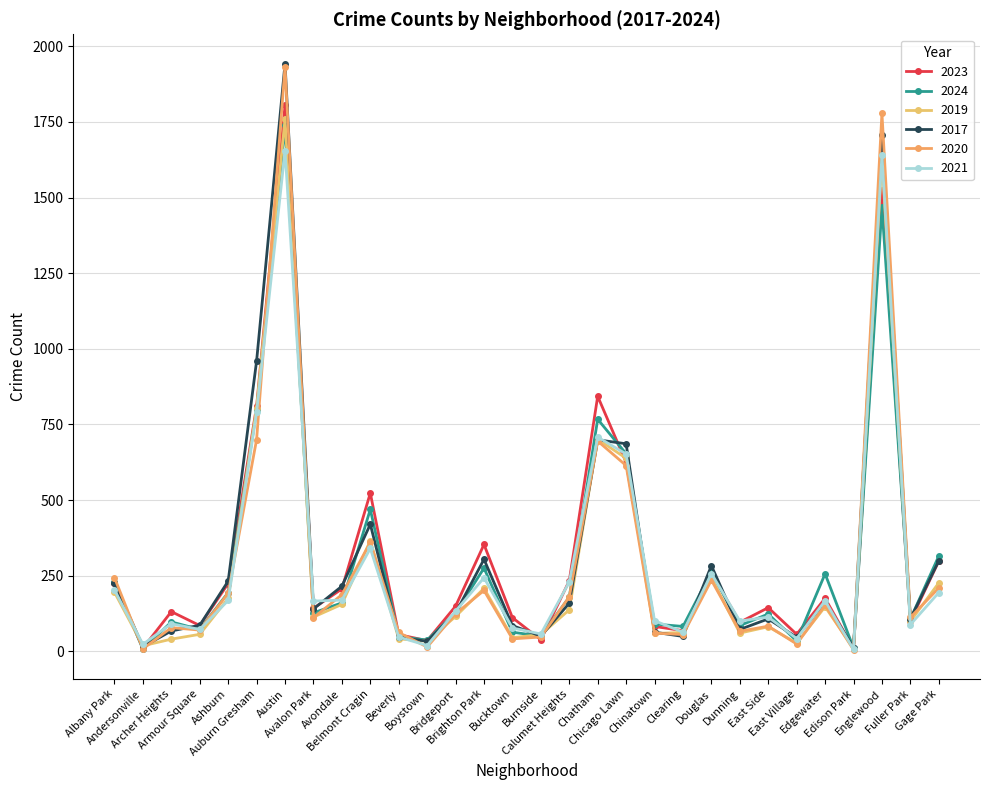

List the labels in order of 2020 value, largest first.

Austin, Englewood, Auburn Gresham, Chatham, Chicago Lawn, Belmont Cragin, Albany Park, Douglas, Gage Park, Brighton Park, Ashburn, Avondale, Calumet Heights, Edgewater, Bridgeport, Fuller Park, Avalon Park, East Side, Archer Heights, Armour Square, Dunning, Beverly, Chinatown, Clearing, Burnside, Bucktown, East Village, Boystown, Andersonville, Edison Park